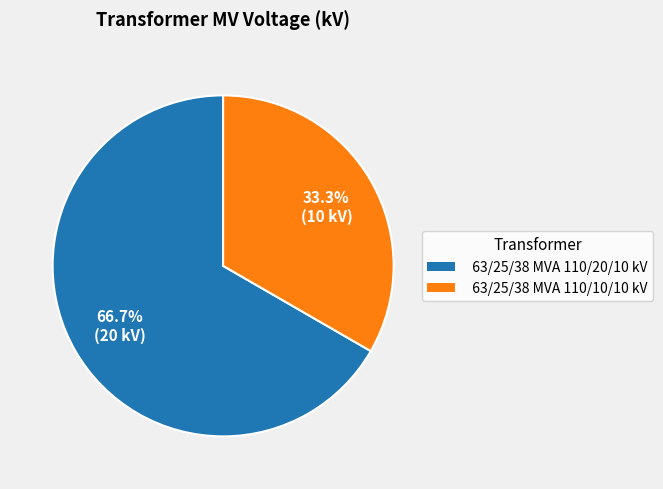

Between 63/25/38 MVA 110/10/10 kV and 63/25/38 MVA 110/20/10 kV, which is larger?

63/25/38 MVA 110/20/10 kV